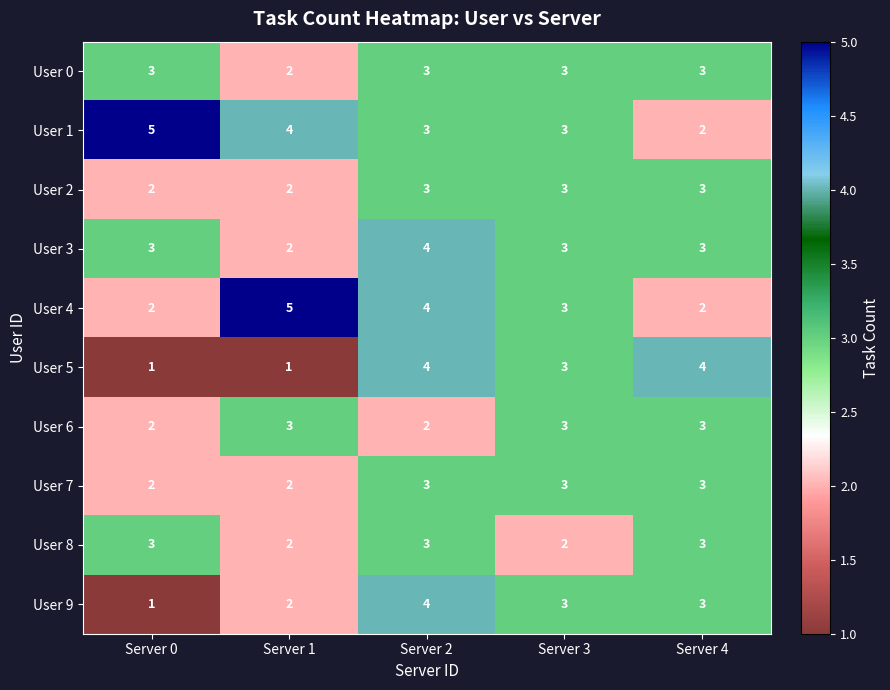

What is the average value of the User 9 series?

3